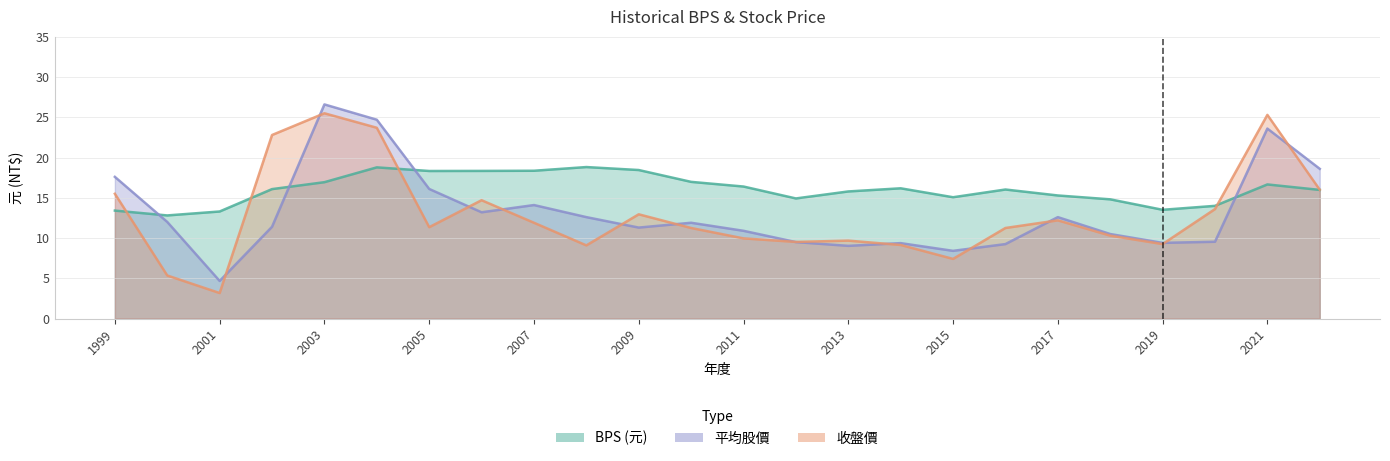

How many categories are shown in the chart?

24